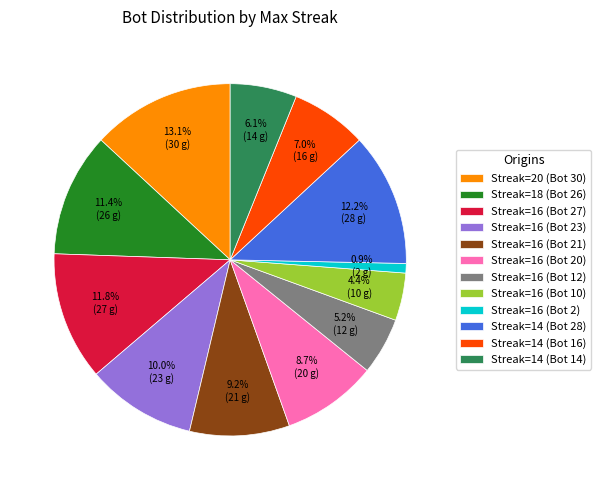

Does any single category account for the majority?

No